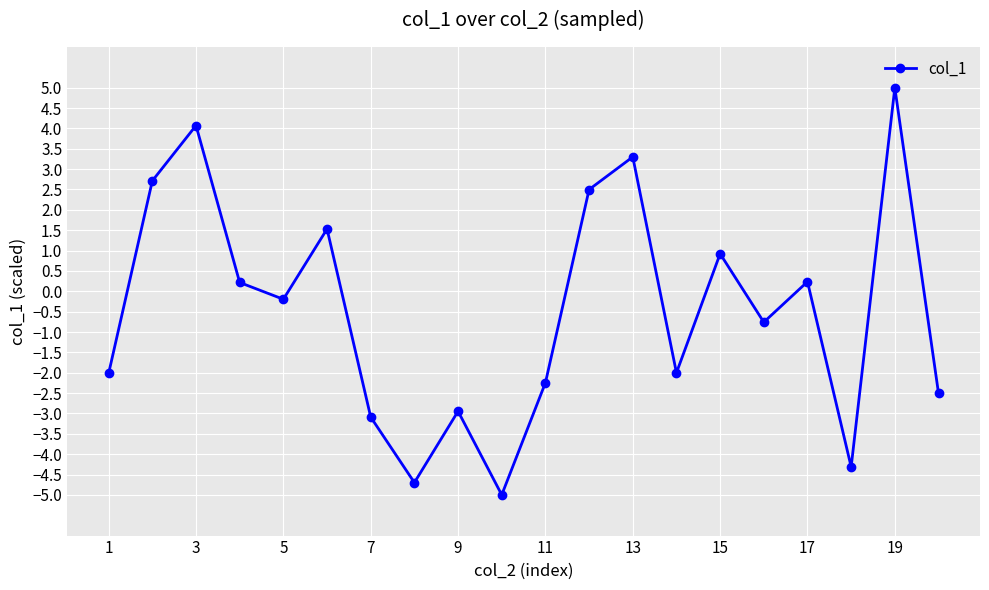

How many interior local valleys (lower than both neighbors) does the data have?

6